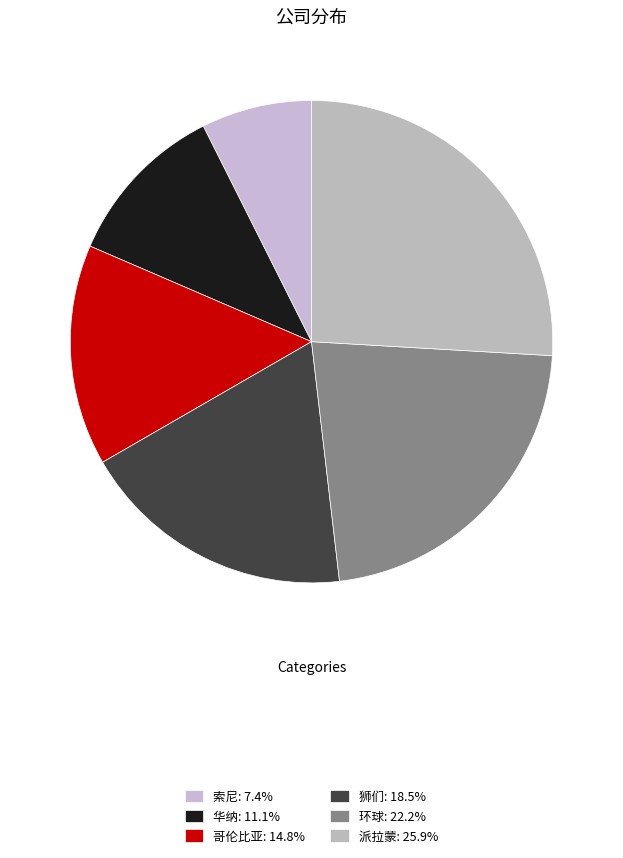

How many slices are in this pie chart?

6